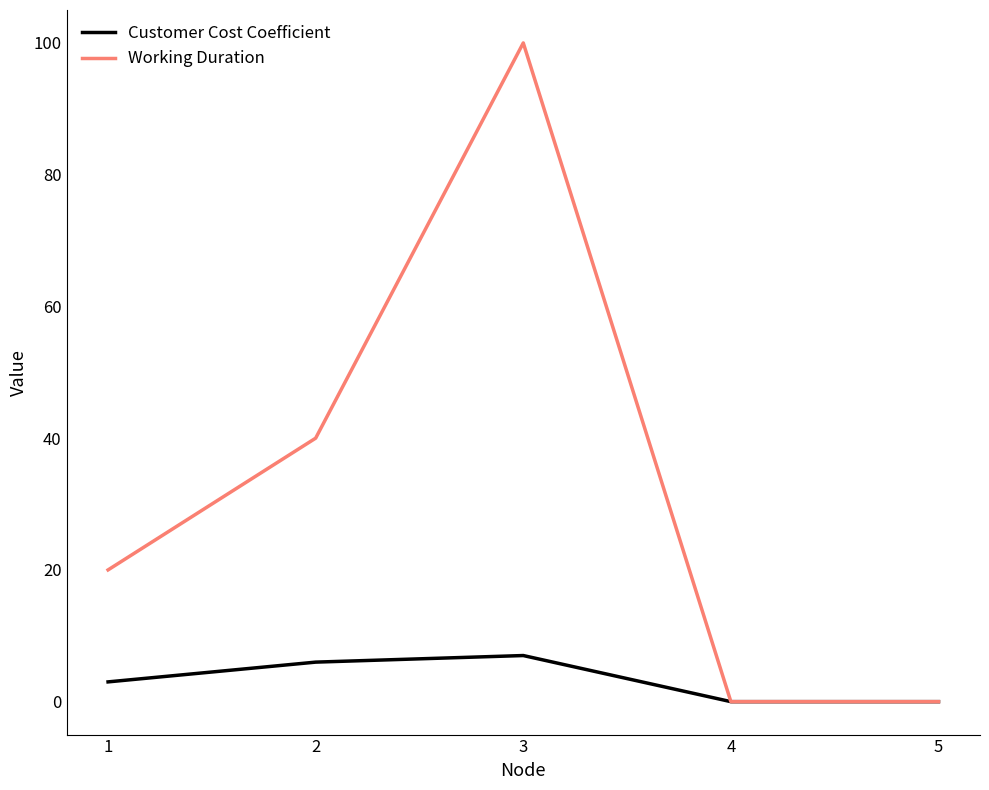

True or false: Working Duration has more than 1 interior local peaks.

False